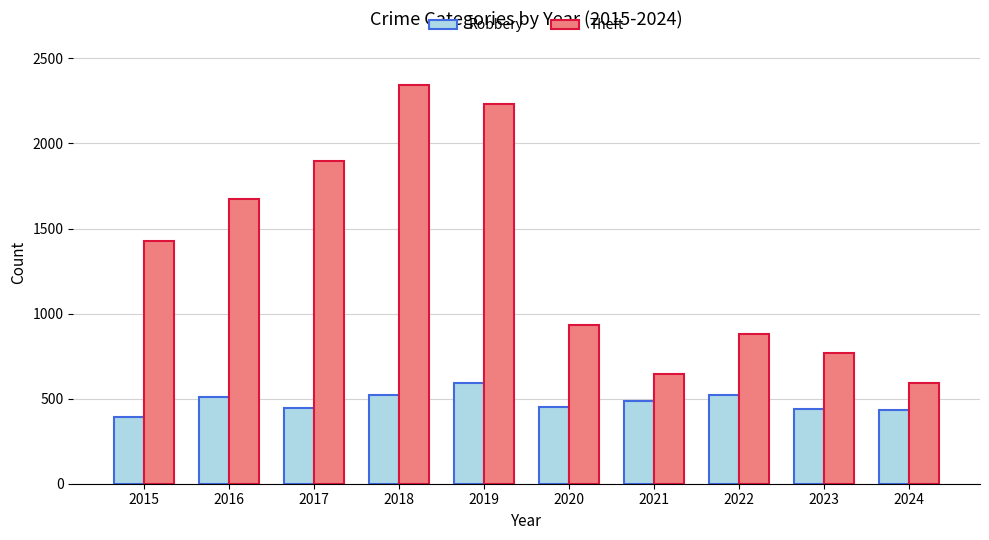

What is the minimum value shown in the chart?

395